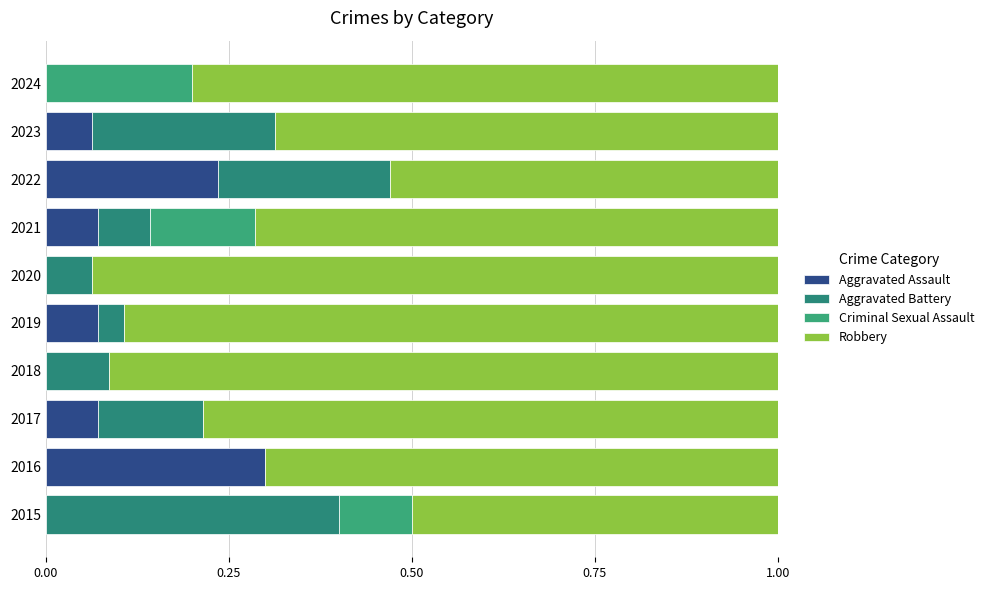

How many data points does each series have?

10